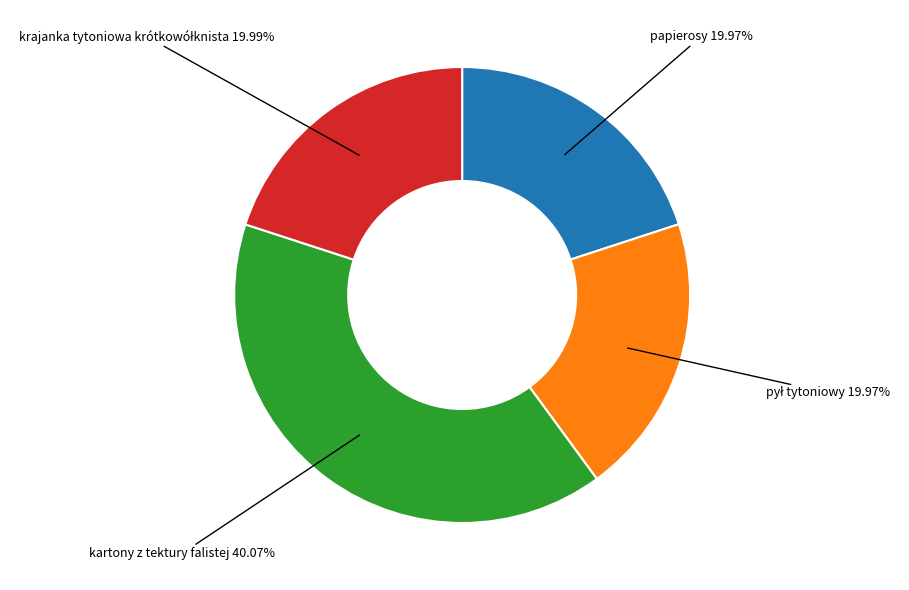

What is the largest slice in the pie chart?

kartony z tektury falistej